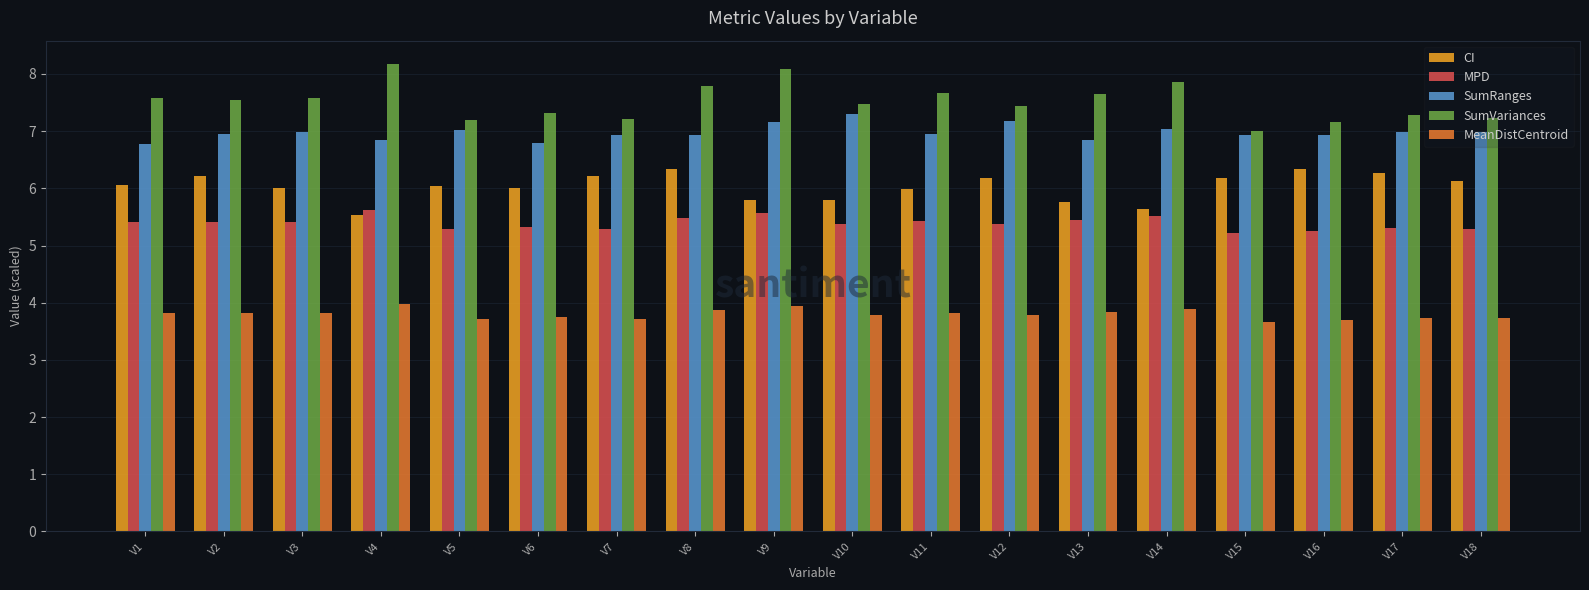

What are all the series names shown in the legend?

CI, MPD, SumRanges, SumVariances, MeanDistCentroid